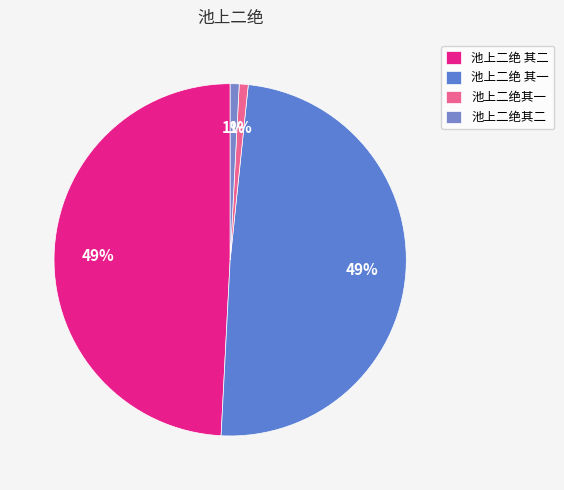

What is the smallest slice in the pie chart?

池上二绝其一